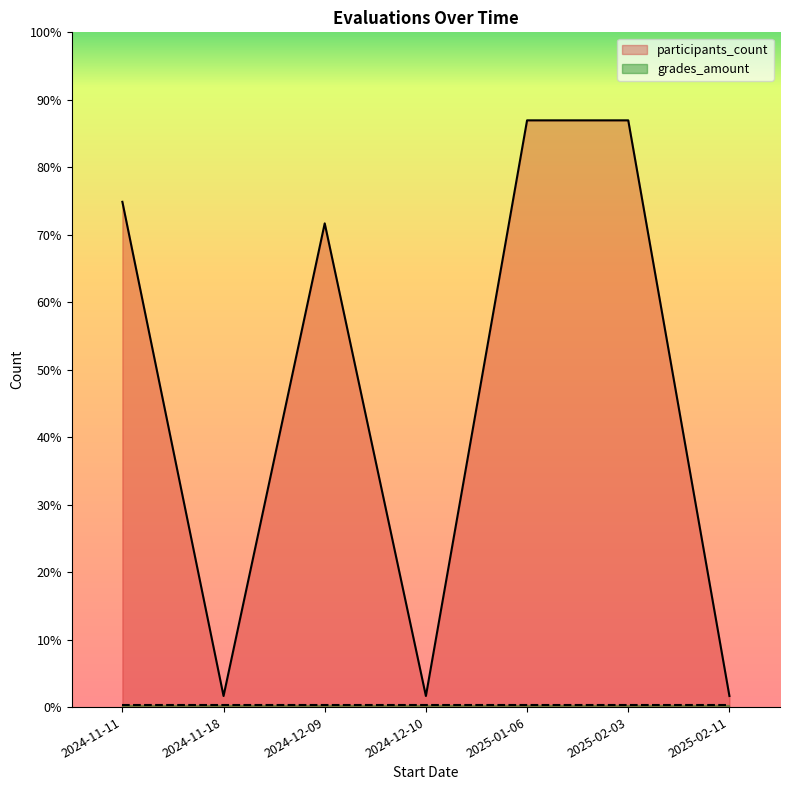

Does the chart have visible grid lines?

No